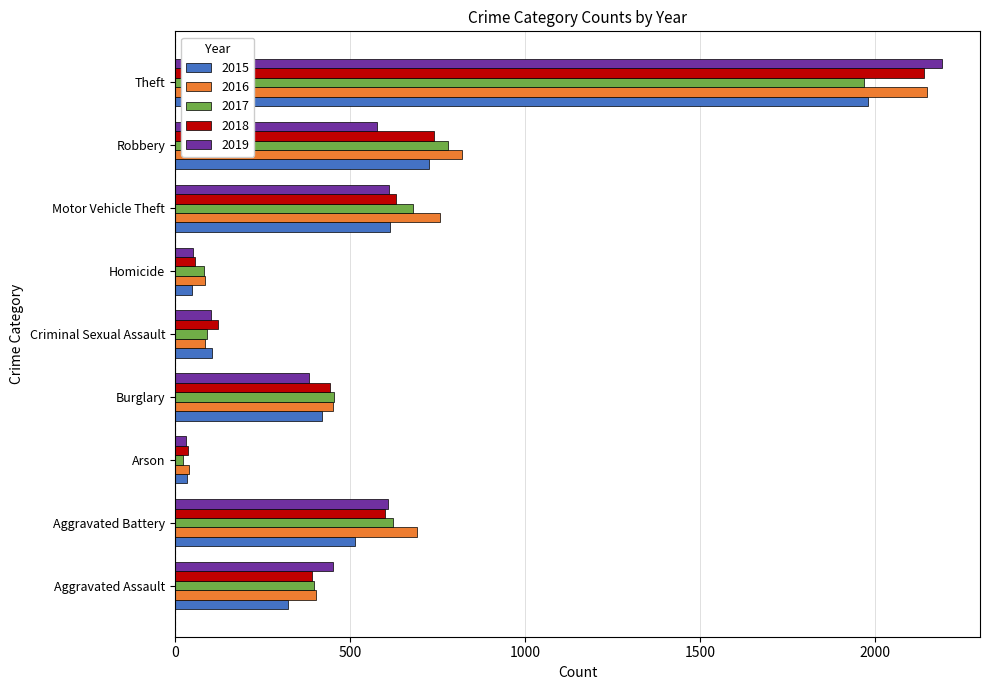

The 2017 series shows 1968 at Theft. True or false?

True